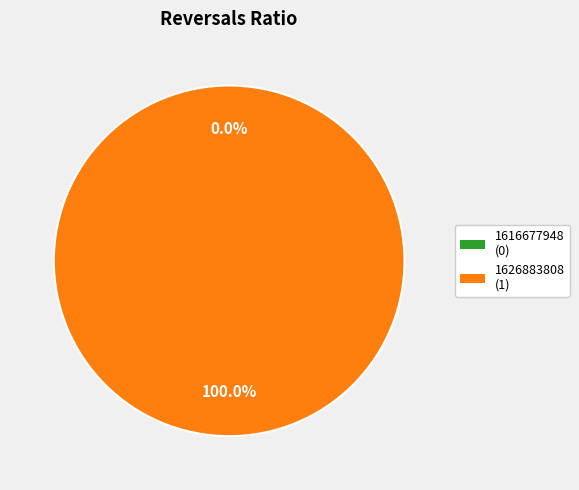

What is the change in value from 1616677948 to 1626883808?

+1